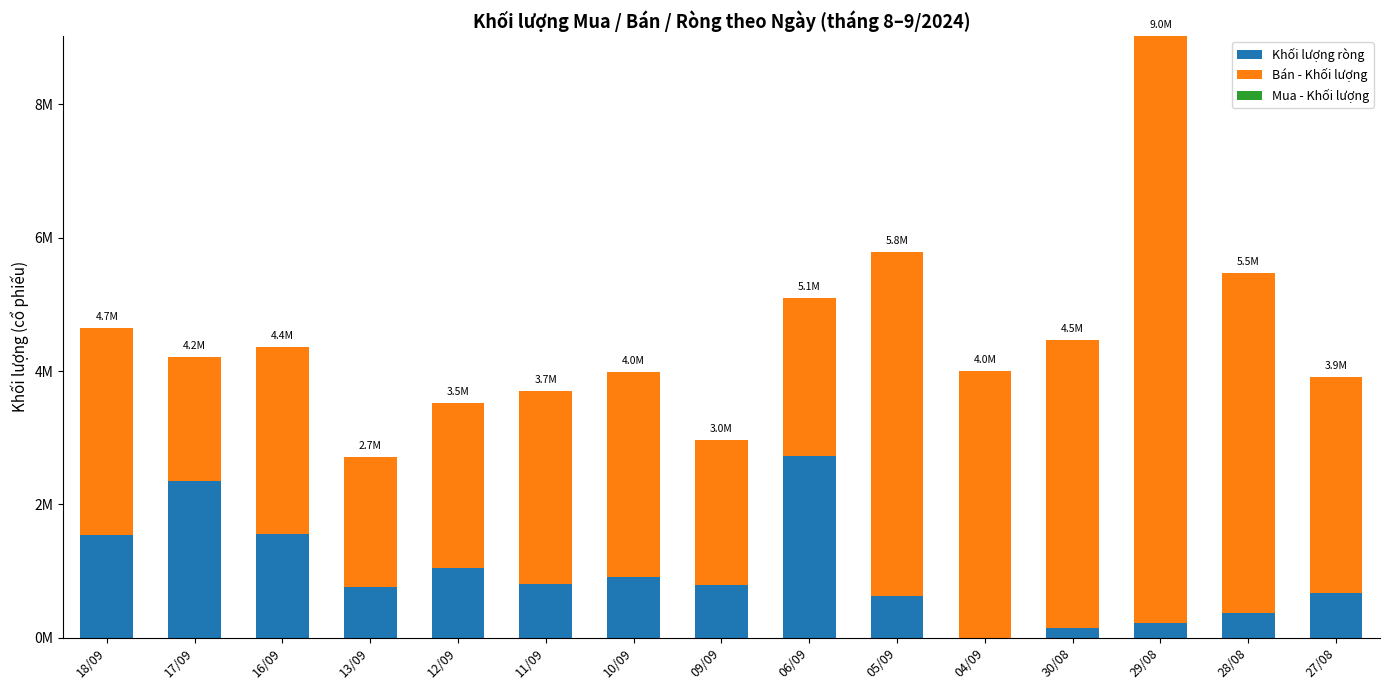

Are the bars grouped side by side (vs. stacked)?

No